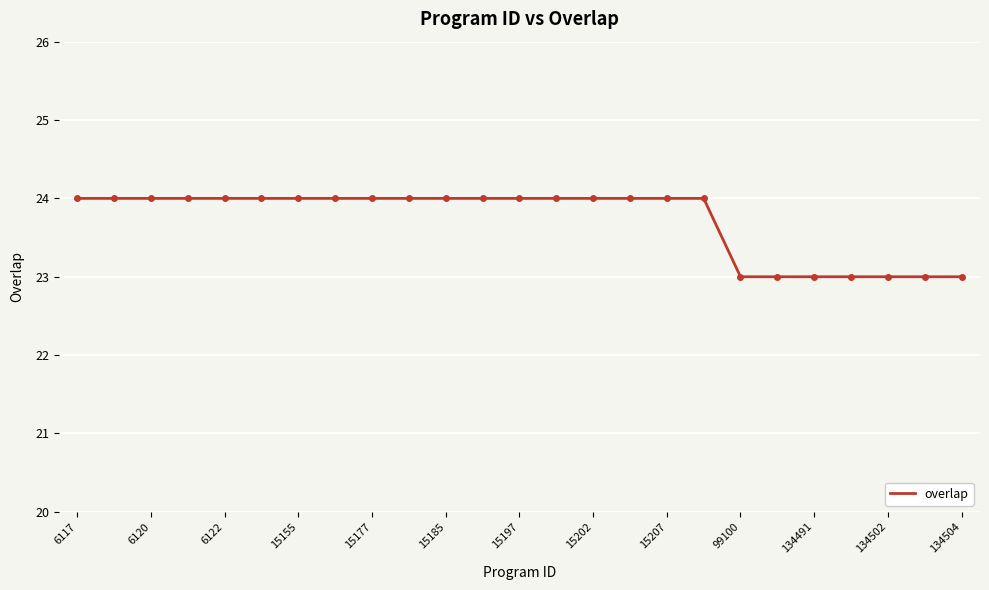

What is the smallest value displayed?

23